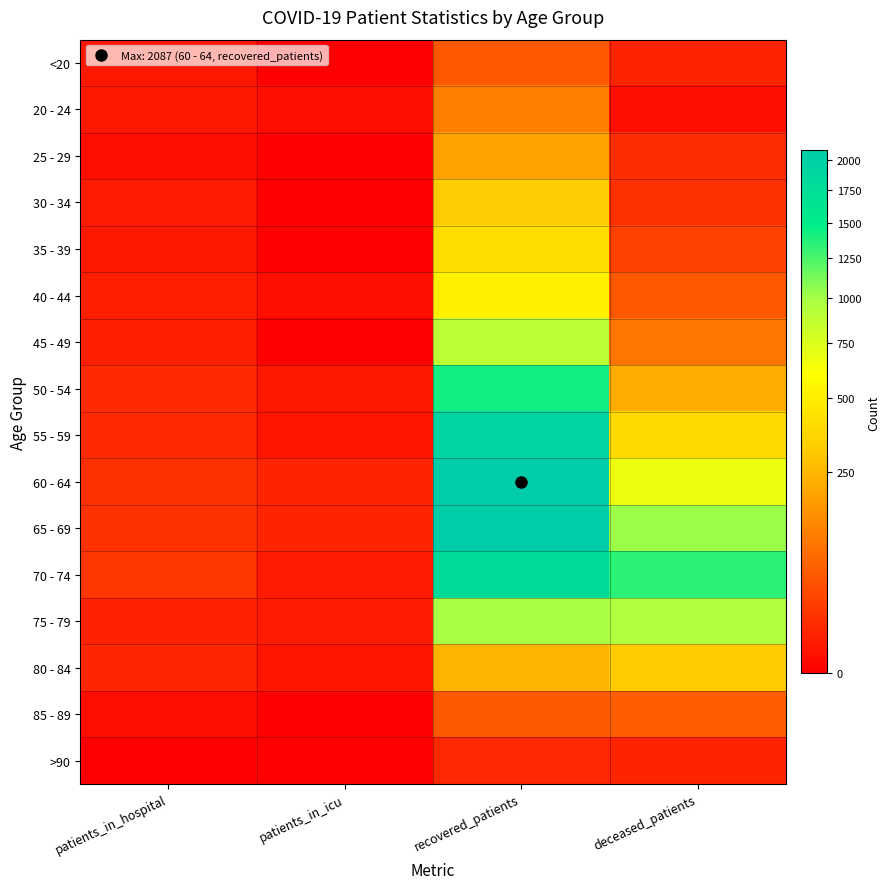

Which series changed the most between patients_in_hospital and patients_in_icu?

70 - 74